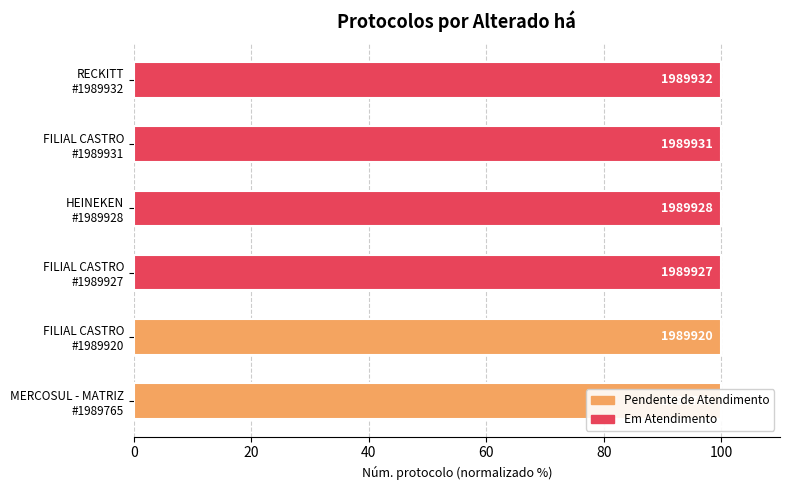

Reading left to right, what are all the values shown in this chart?

100.0	100.0	100.0	100.0	100.0	100.0